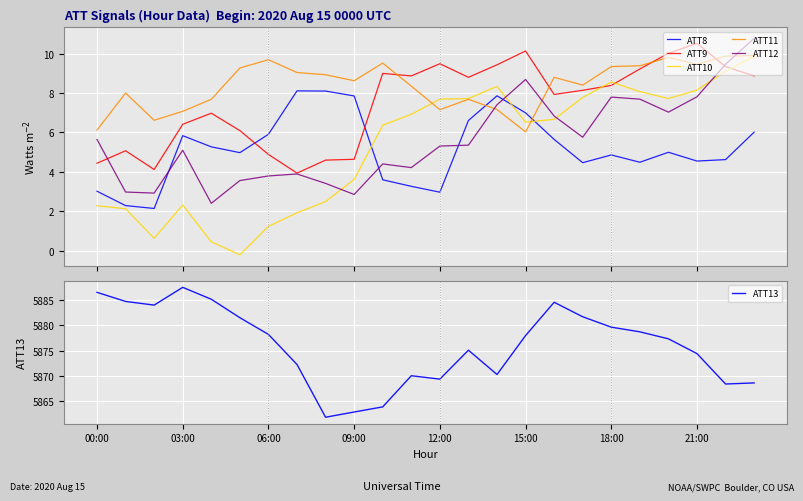

What is the greatest value displayed?

5887.5